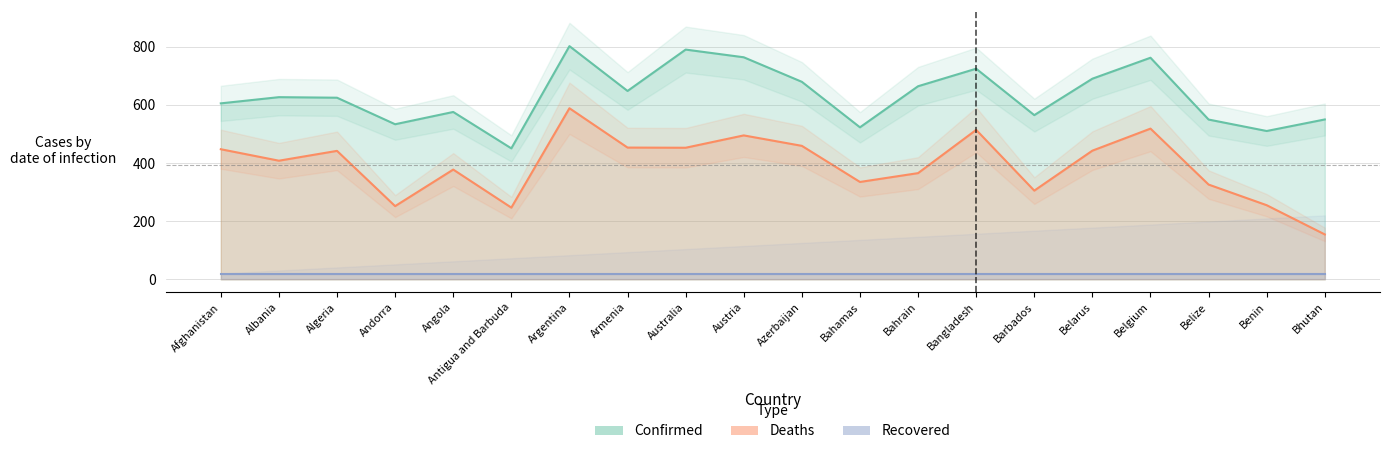

Rank the series by their maximum value, from highest to lowest.

Confirmed, Deaths, Recovered